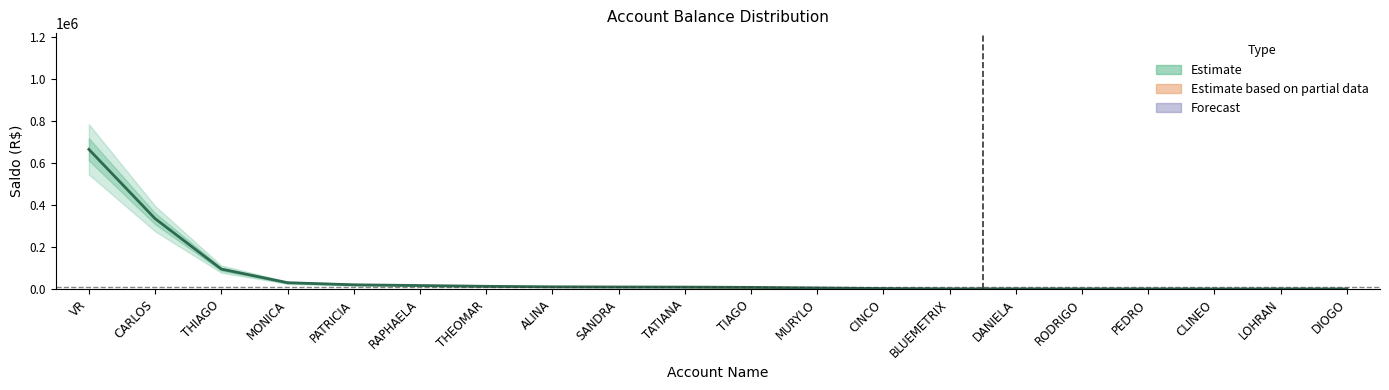

Is this an area chart (filled region under the line)?

No